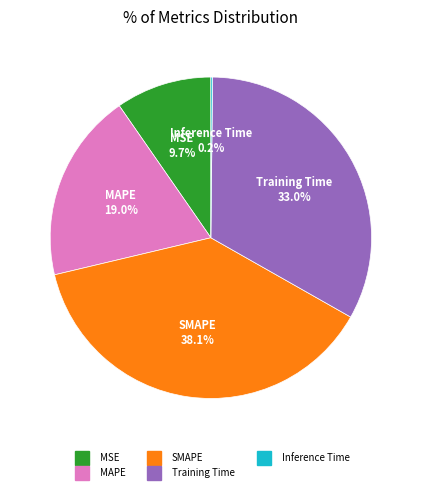

Is it true that Training Time is 33% of the pie?

True